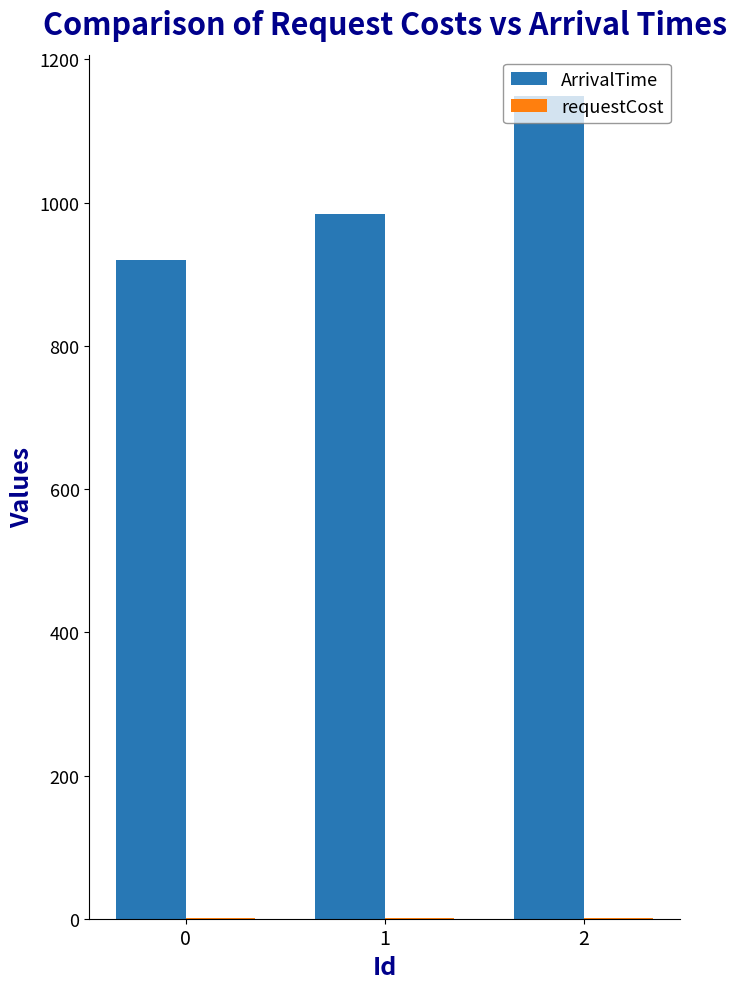

What is the spread (max minus min) of values at 1?

983